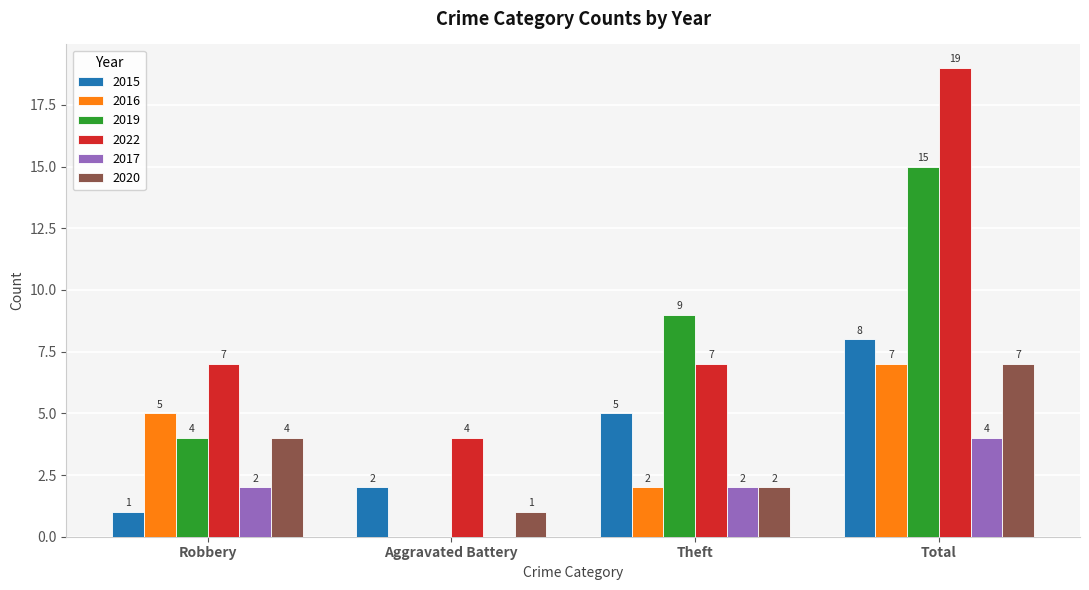

What are all the series names shown in the legend?

2015, 2016, 2019, 2022, 2017, 2020